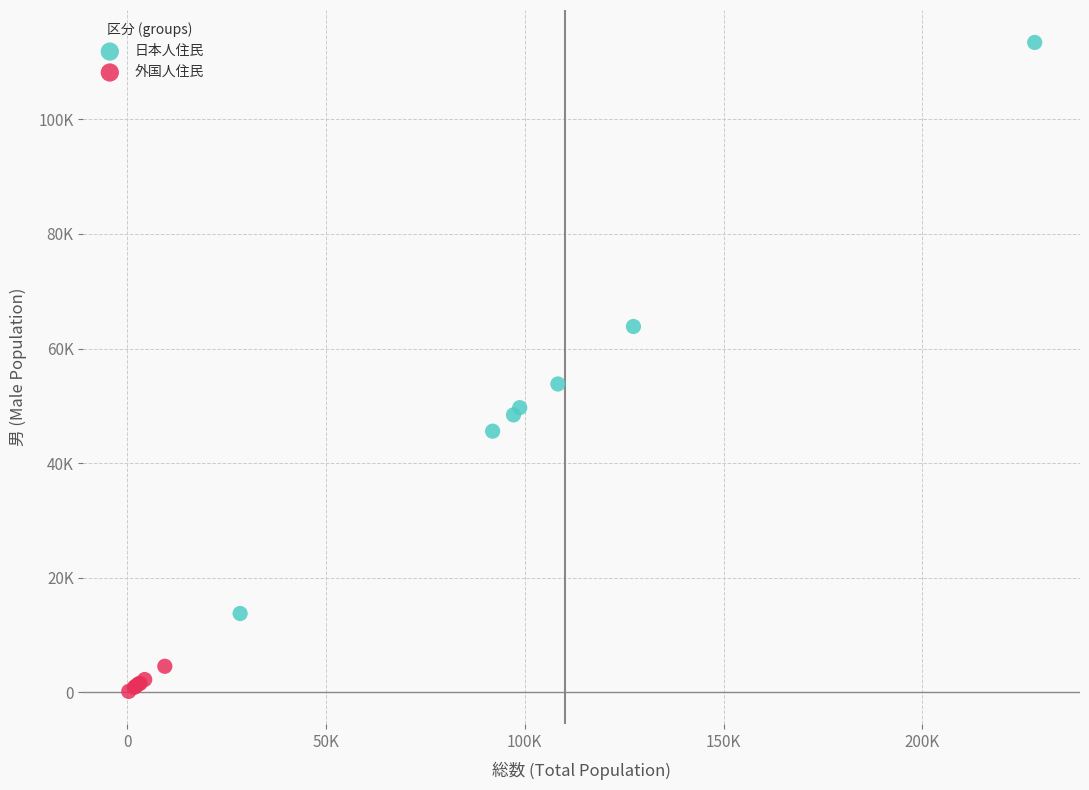

Which series has the largest Y range (max minus min)?

日本人住民